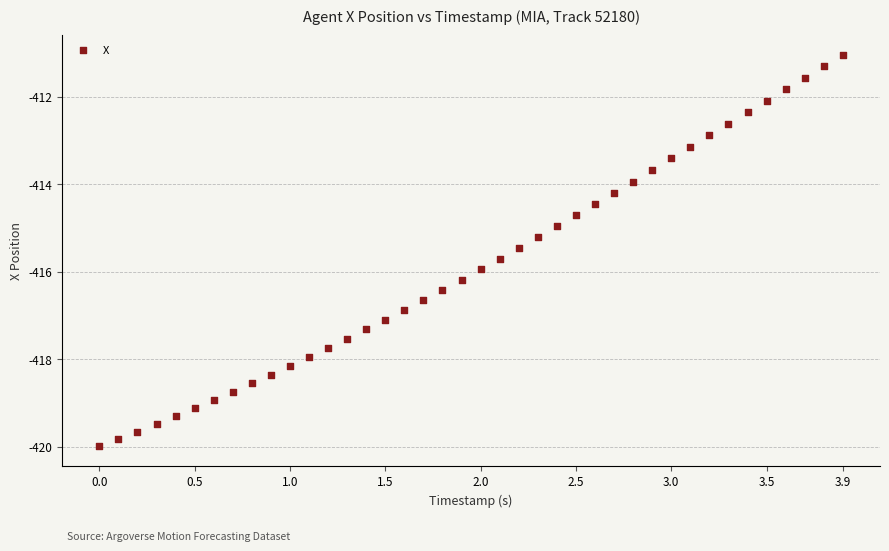

What is the range of Y values (max minus min)?

9.0